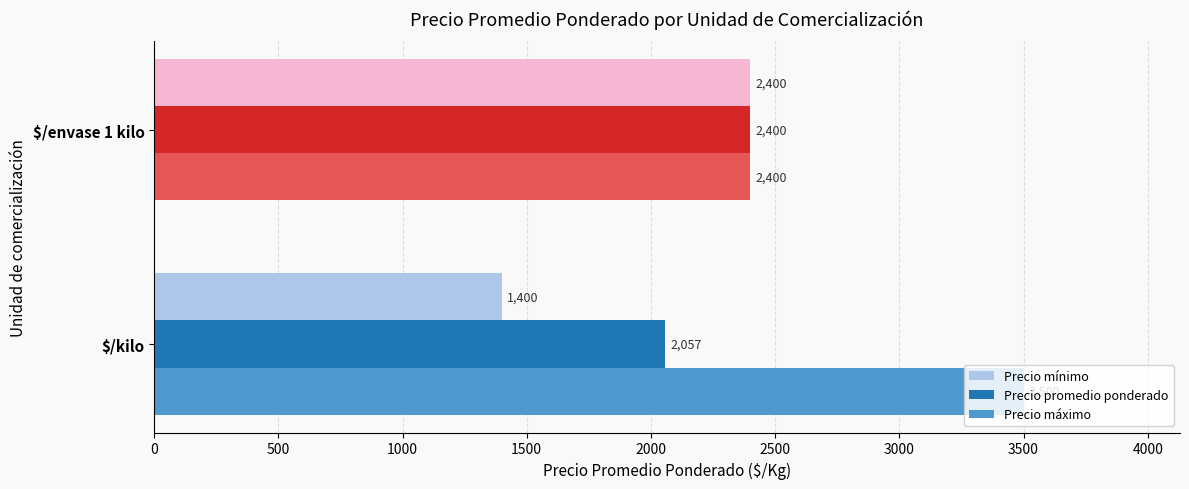

At how many categories does at least one series exceed 3077?

1